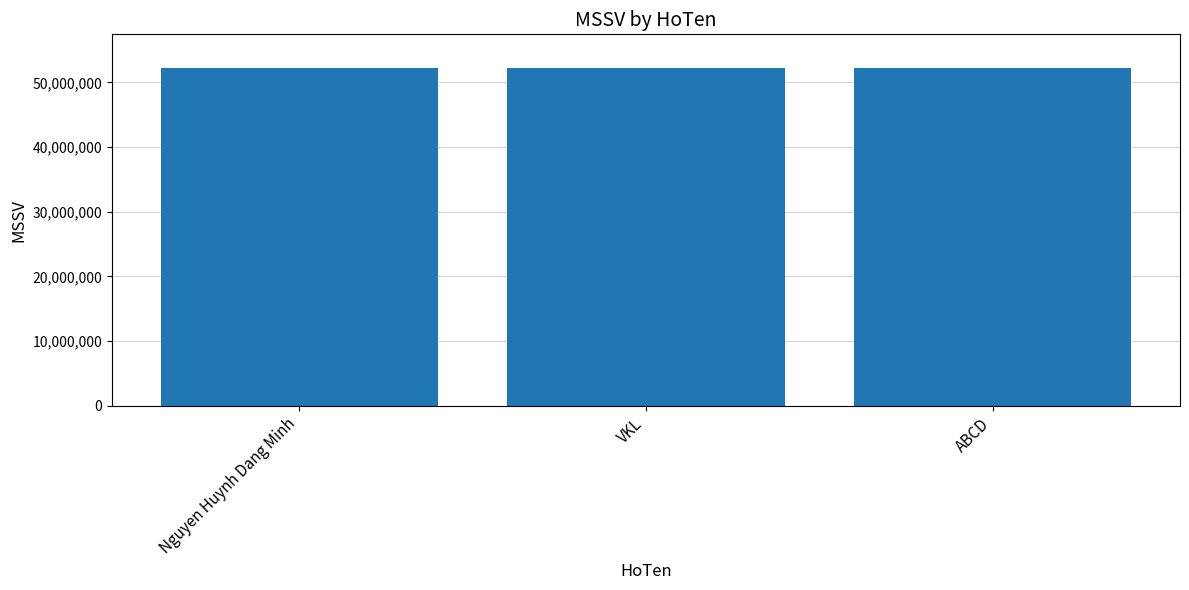

What is the difference between the maximum and second lowest values?

51